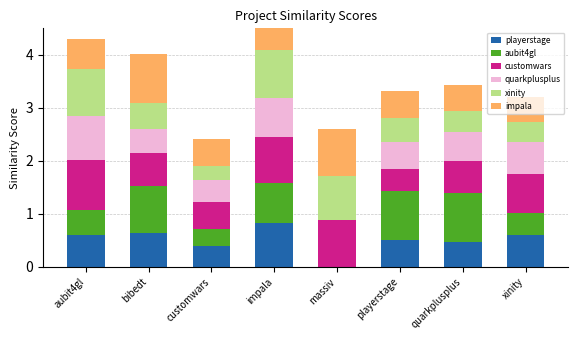

How many bars are there in each group?

6